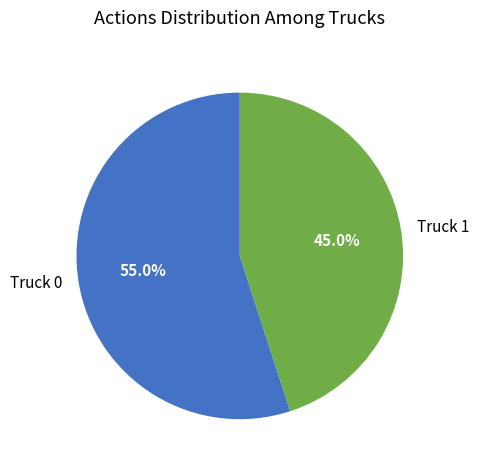

How much of the chart is everything except Truck 1?

55.0%